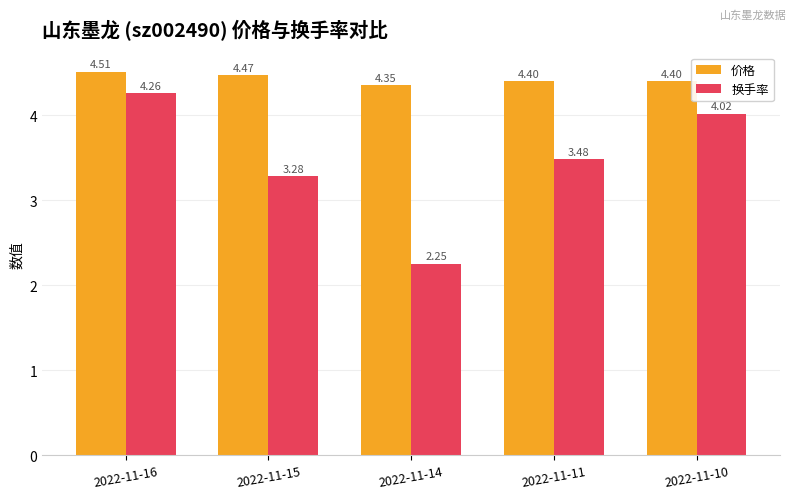

Does the chart contain any negative values?

No